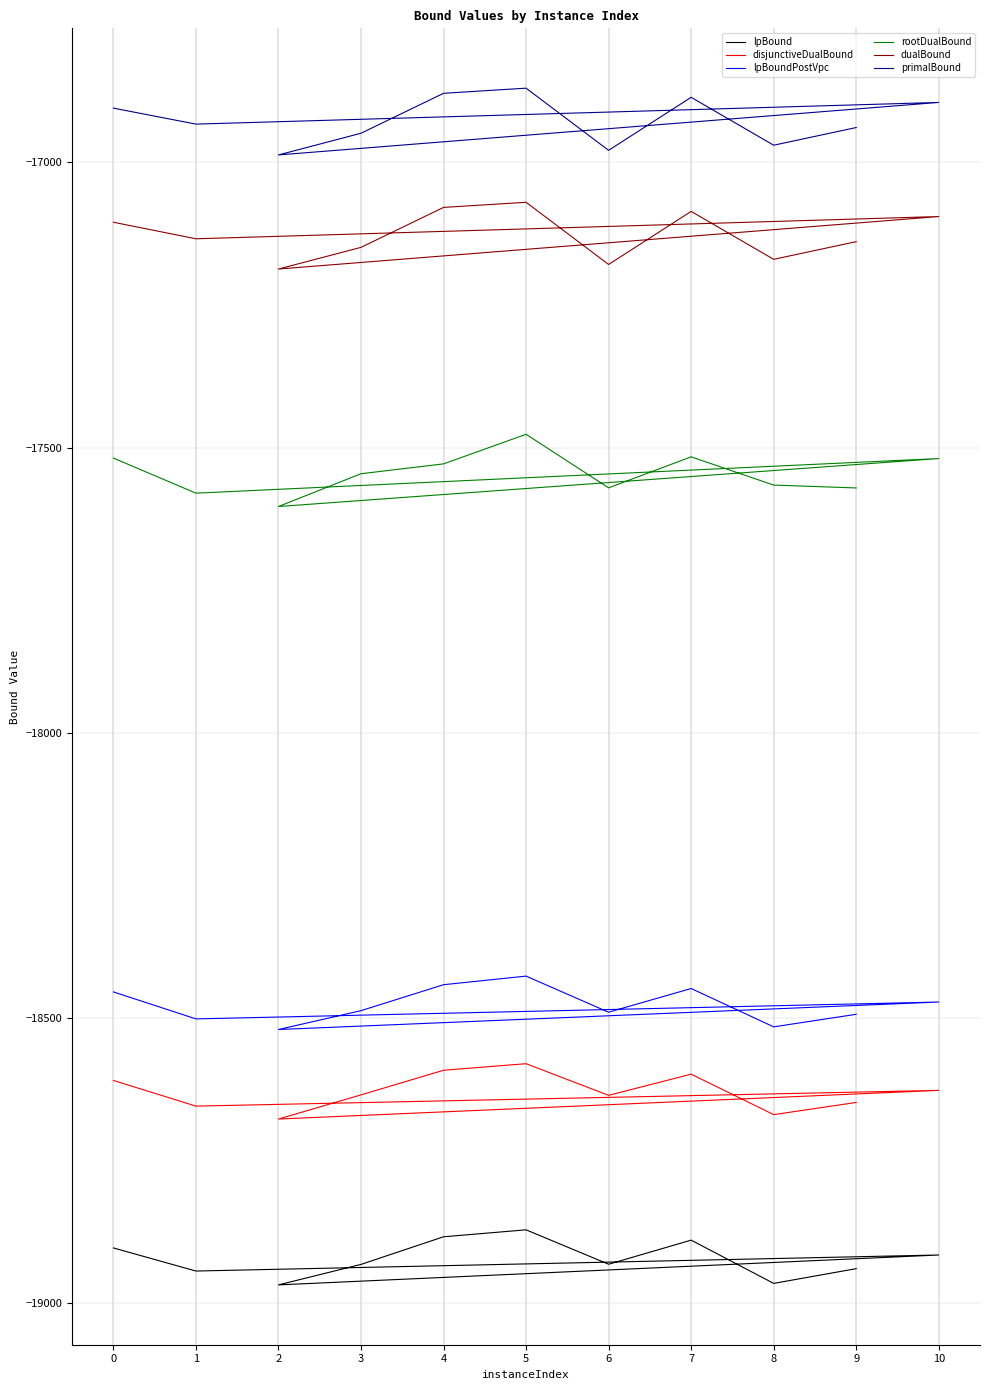

What are all the series names shown in the legend?

lpBound, disjunctiveDualBound, lpBoundPostVpc, rootDualBound, dualBound, primalBound